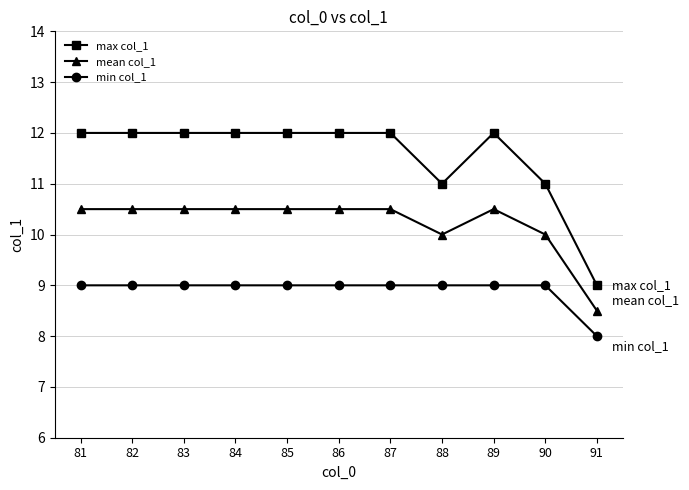

Rank the series by their maximum value, from lowest to highest.

min col_1, mean col_1, max col_1